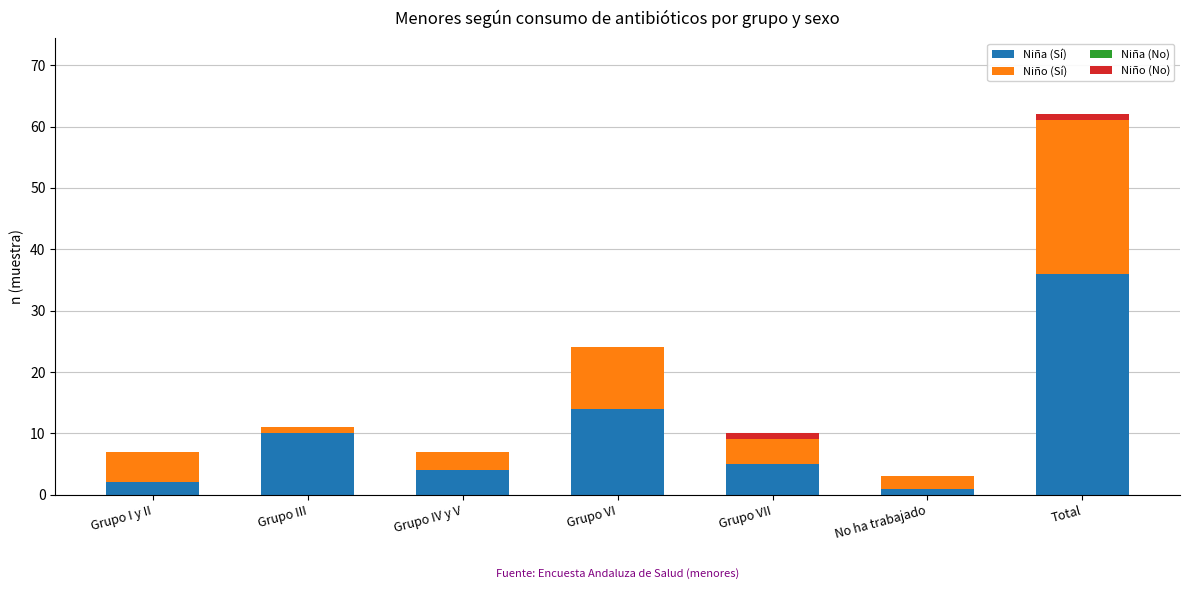

Reading right to left, transcribe the values for Niña (Sí).

Total=36	No ha trabajado=1	Grupo VII=5	Grupo VI=14	Grupo IV y V=4	Grupo III=10	Grupo I y II=2